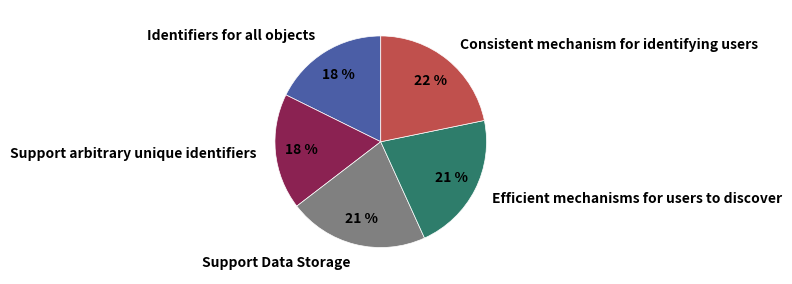

How many slices are in this pie chart?

5